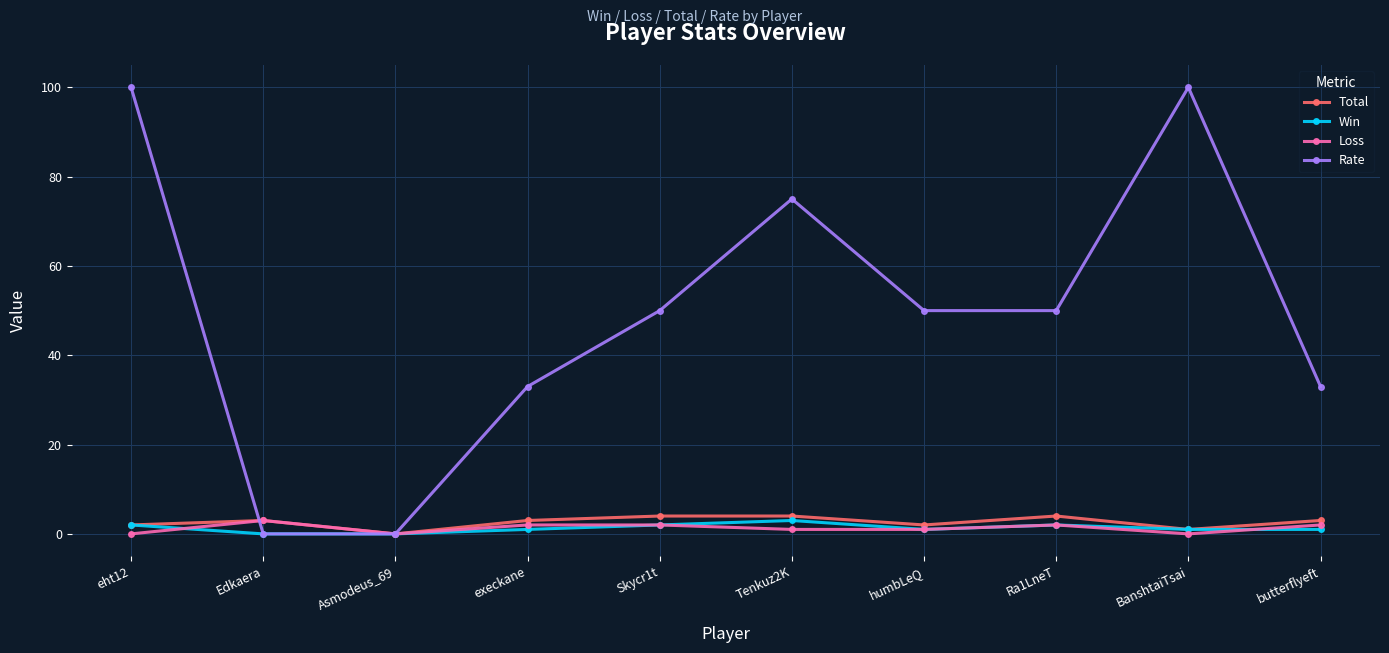

At which category does Rate reach its first local peak?

Tenkuz2K